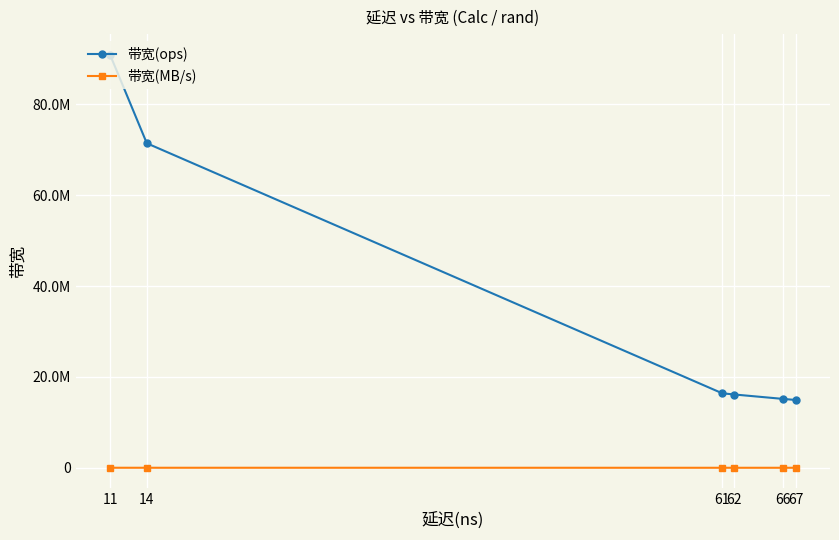

Rank the series by their average value, from lowest to highest.

带宽(MB/s), 带宽(ops)